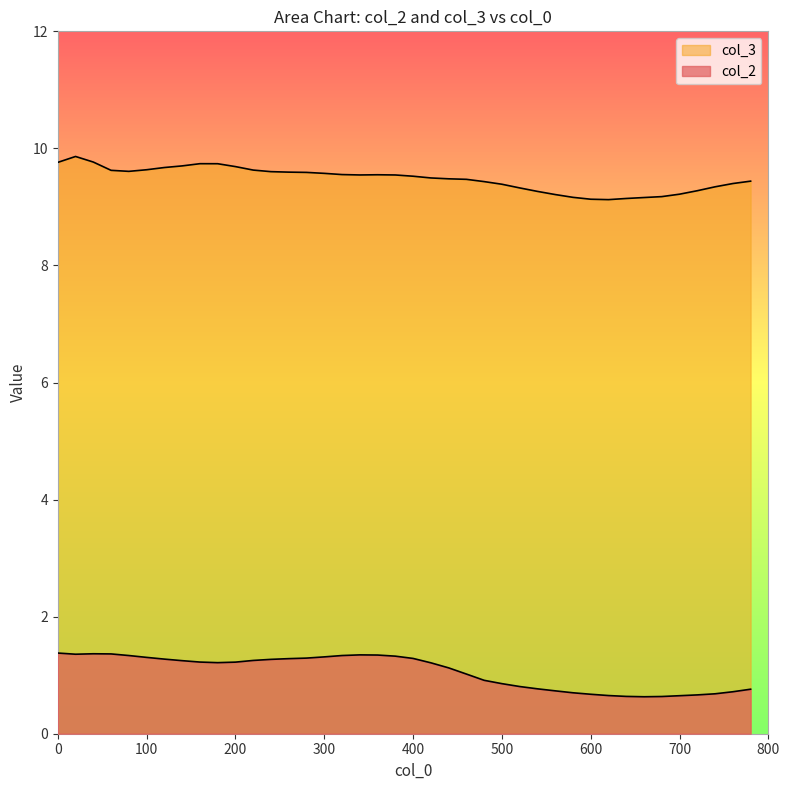

What is the difference between the maximum and minimum values in the col_2 series?

0.7